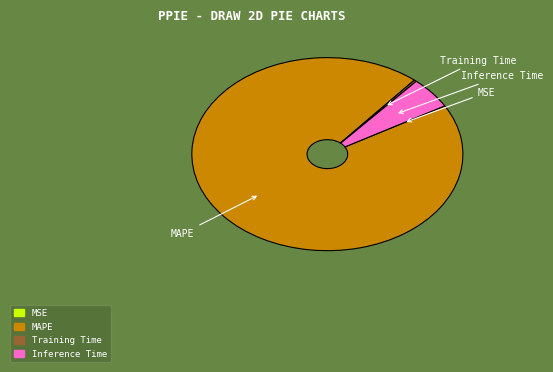

Which slice is the largest?

MAPE